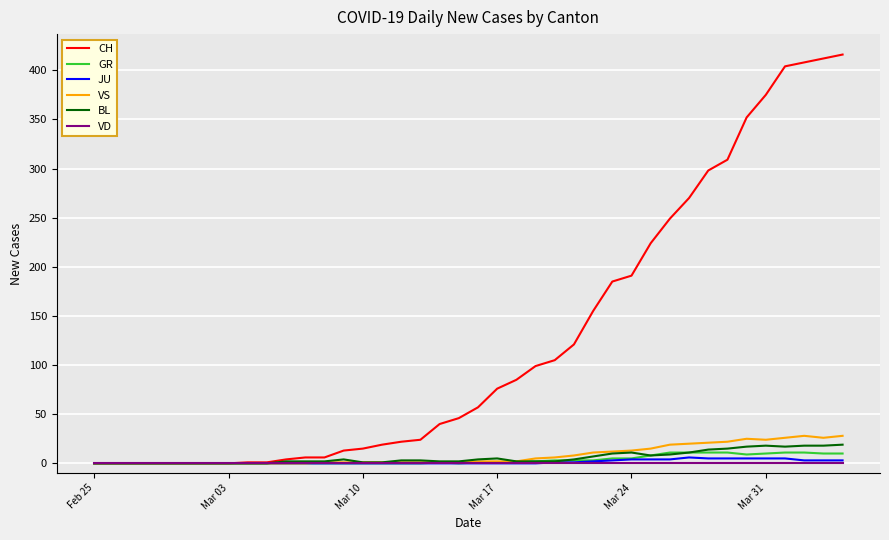

Which series has the widest spread of values?

CH